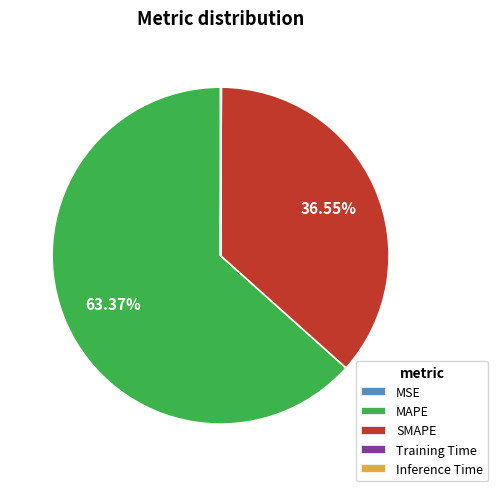

Does any single category account for the majority?

Yes